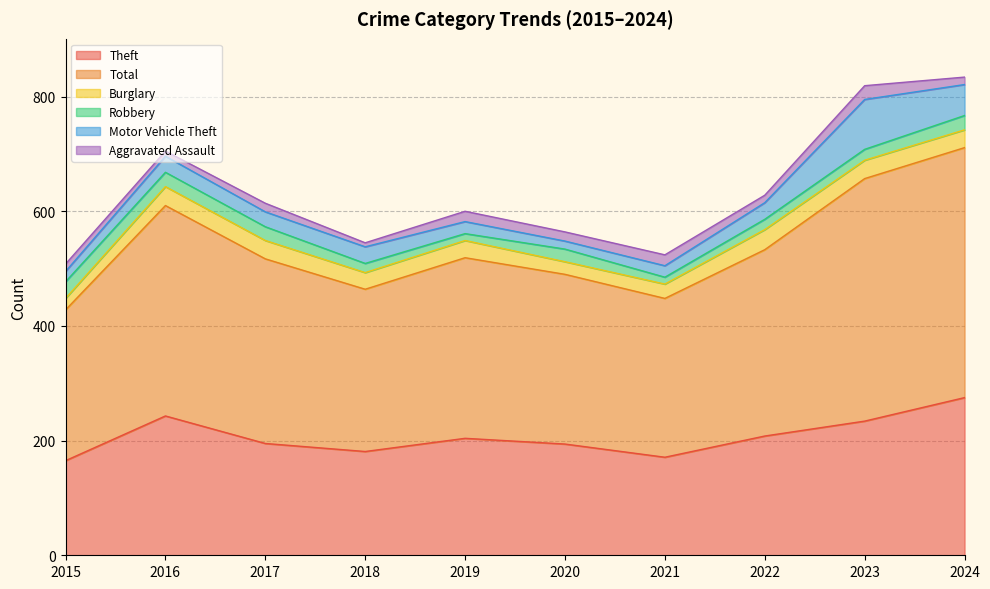

Where does the Total series first go above 322?

2016